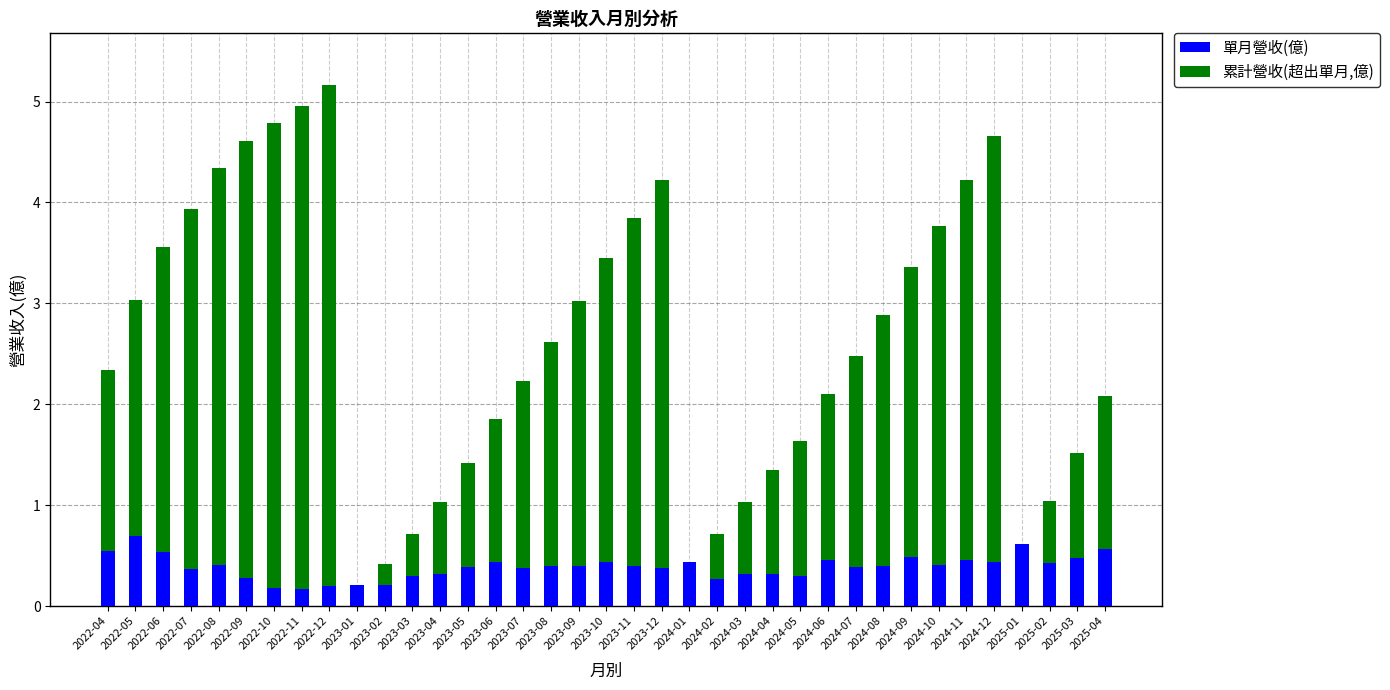

What are all the series names shown in the legend?

單月營收(億), 累計營收(超出單月,億)